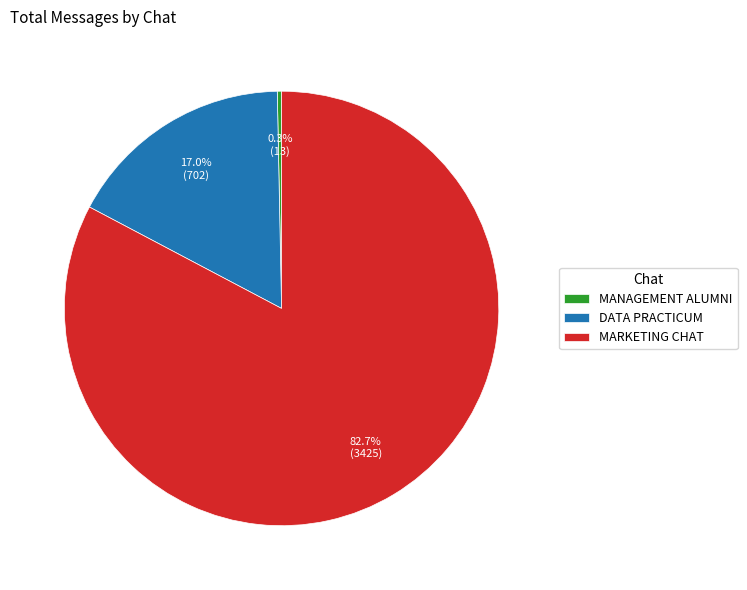

Between MARKETING CHAT and DATA PRACTICUM, which is larger?

MARKETING CHAT